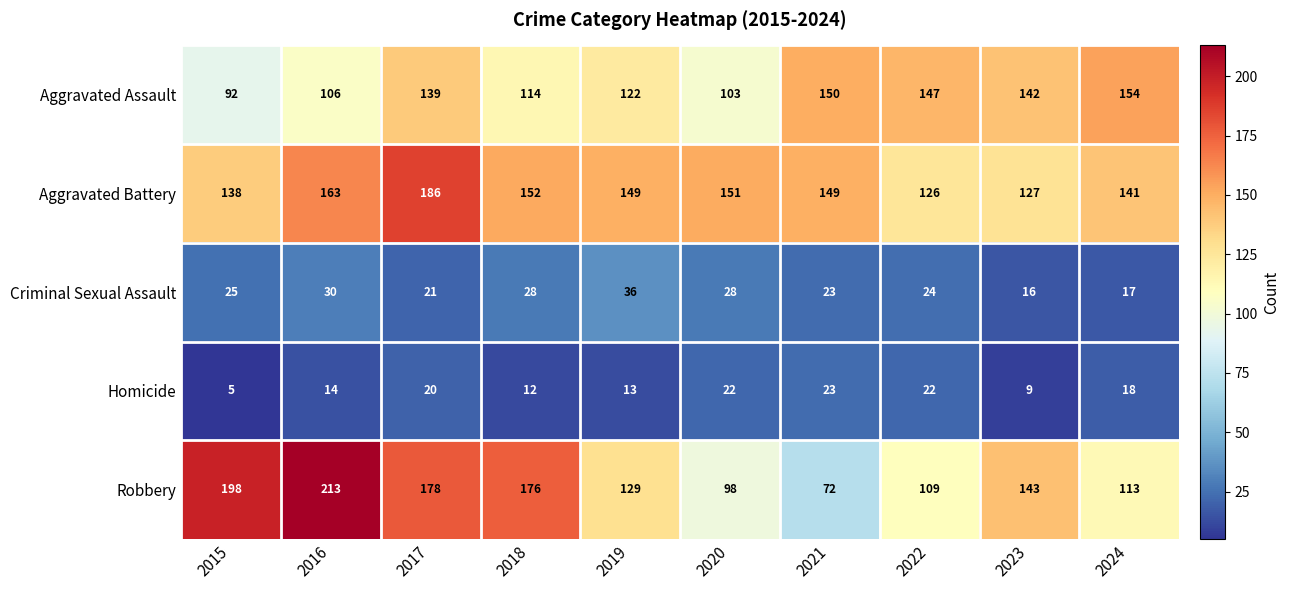

Which series has the largest range (max minus min)?

Robbery